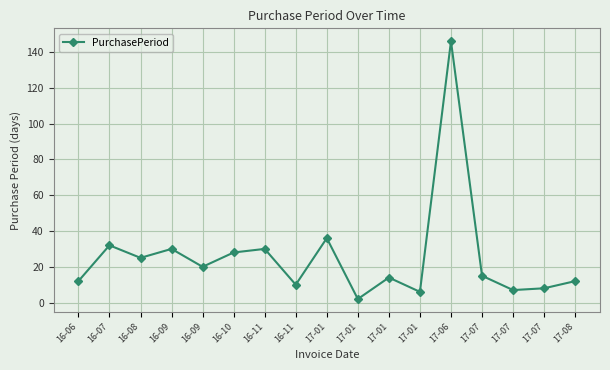

List the labels in order of value, largest first.

17-06, 17-01, 16-07, 16-09, 16-11, 16-10, 16-08, 16-09, 17-07, 17-01, 16-06, 17-08, 16-11, 17-07, 17-07, 17-01, 17-01